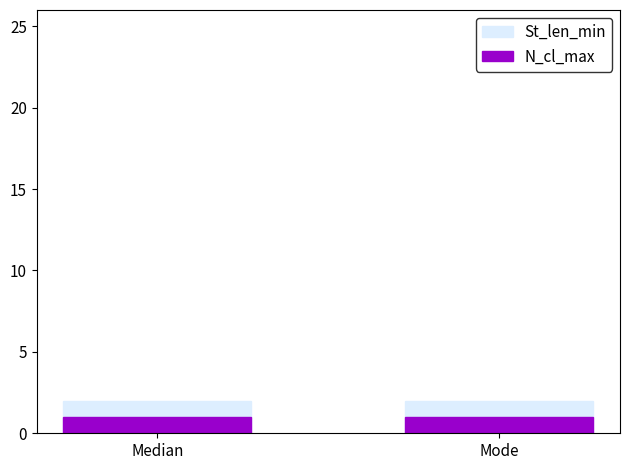

What is the total value across all series at Mode?

3